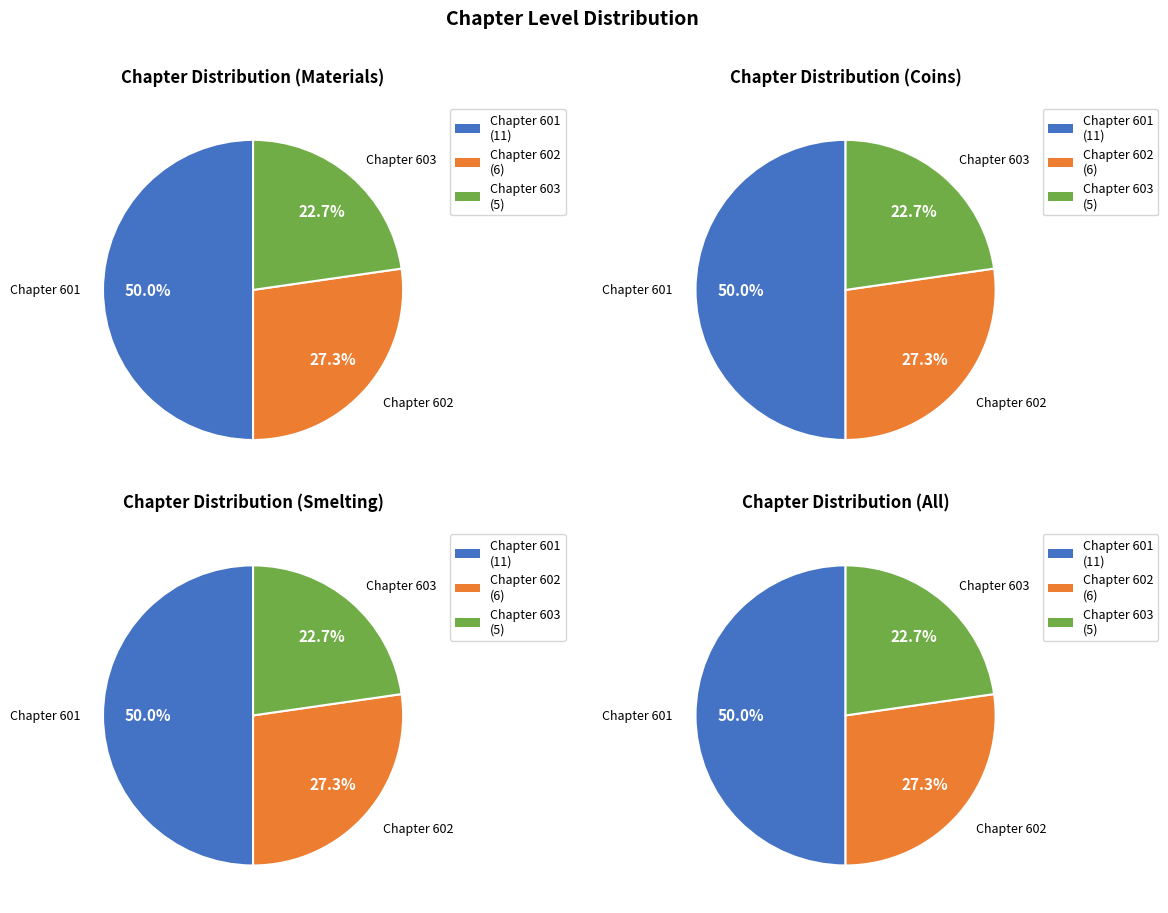

To the nearest percent, what percentage of the pie is 603?

23%